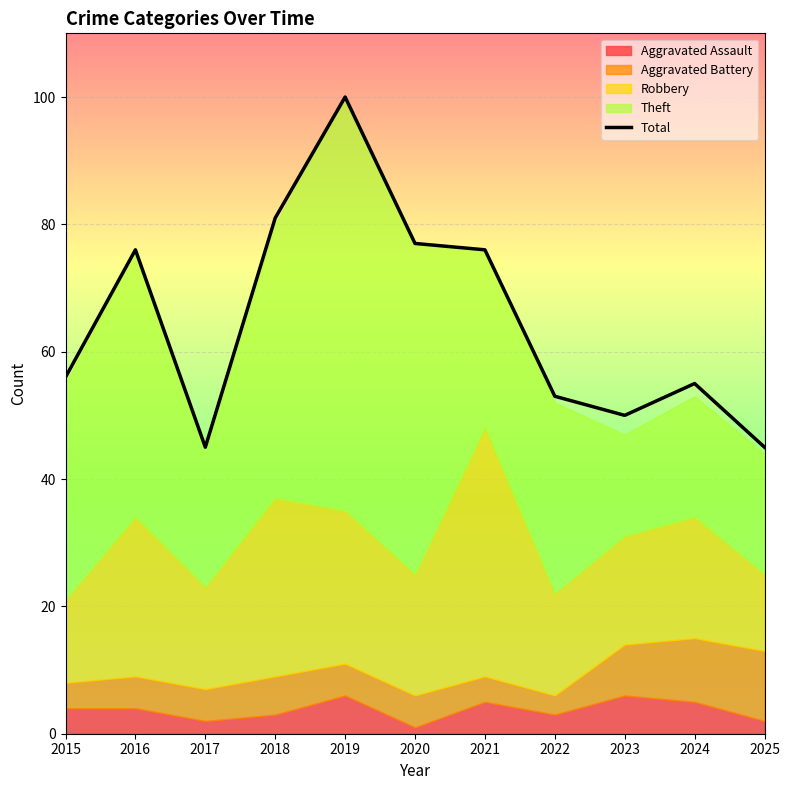

What is the minimum value shown in the chart?

45